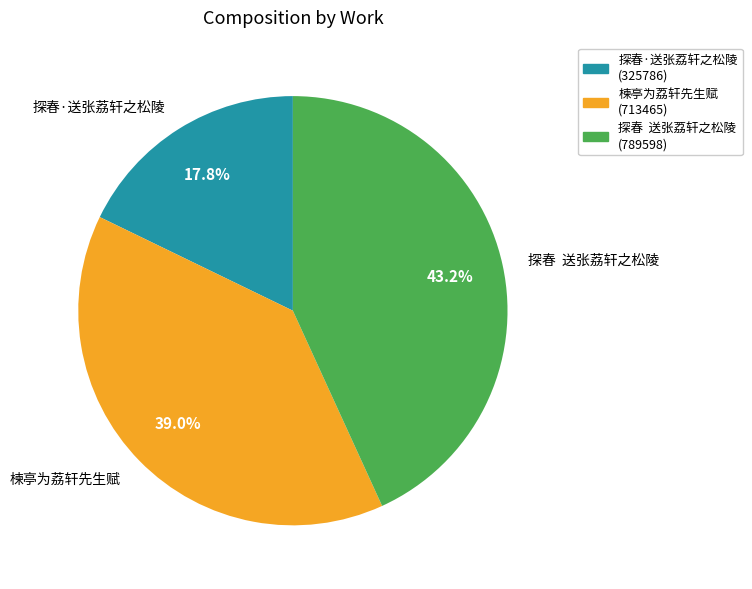

Is the sum of 楝亭为荔轩先生赋 and 探春·送张荔轩之松陵 greater than half?

Yes